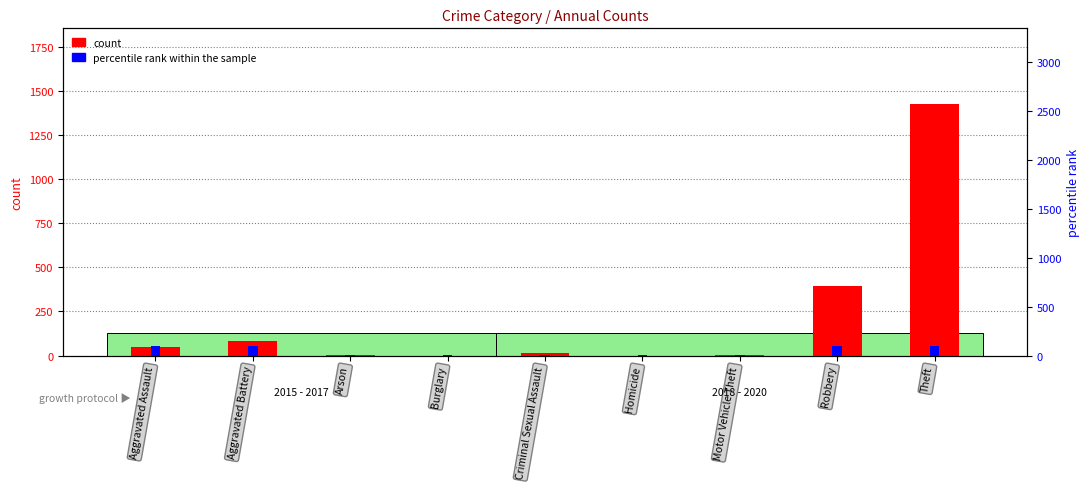

What is the label of the 2nd bar from the right?

Robbery